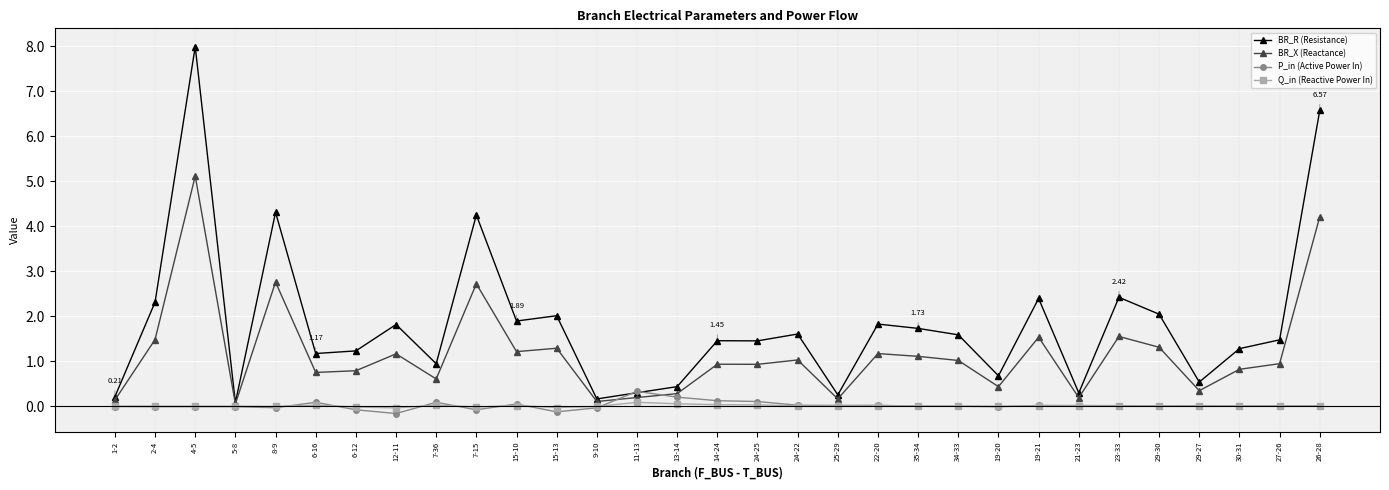

What is the difference between the maximum and minimum values in the BR_X (Reactance) series?

5.1